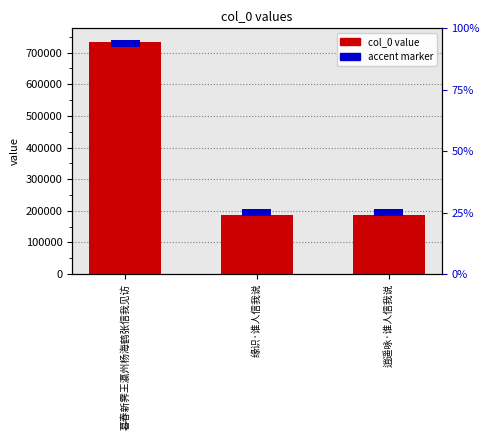

Rank the series by their average value, from highest to lowest.

col_0 value, accent marker